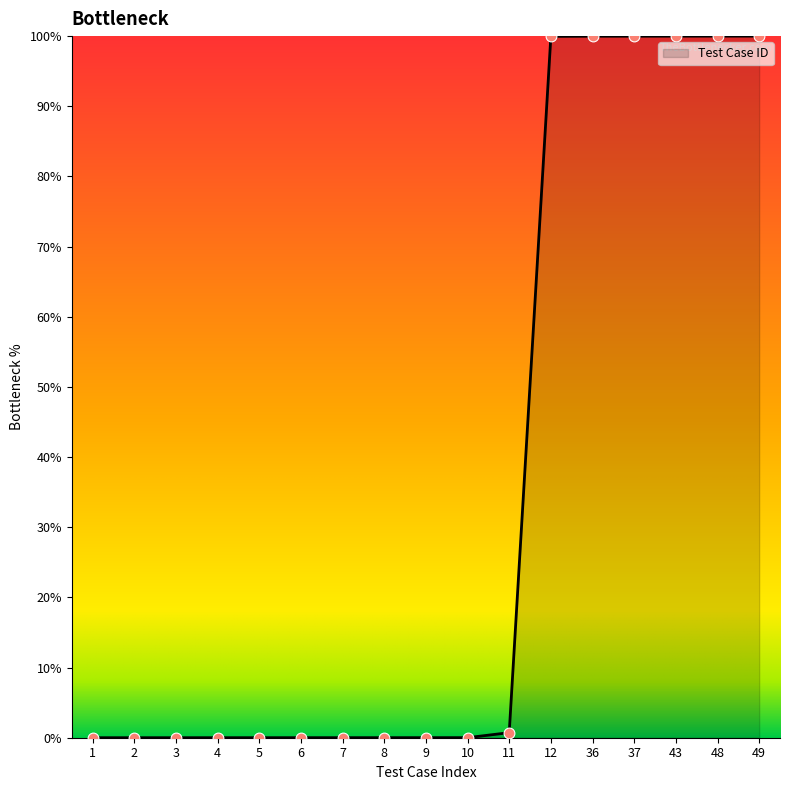

What is the change in value from 3 to 37?

+100.0